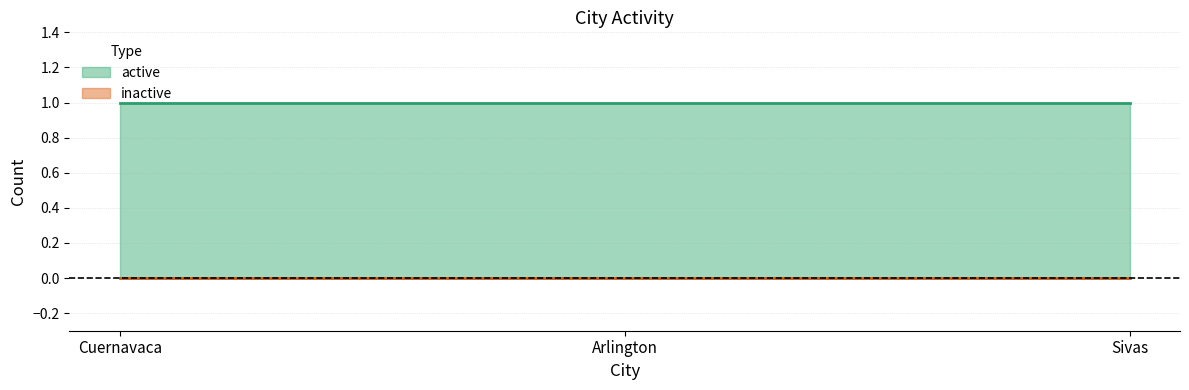

Between Sivas and Cuernavaca, which is larger?

Sivas